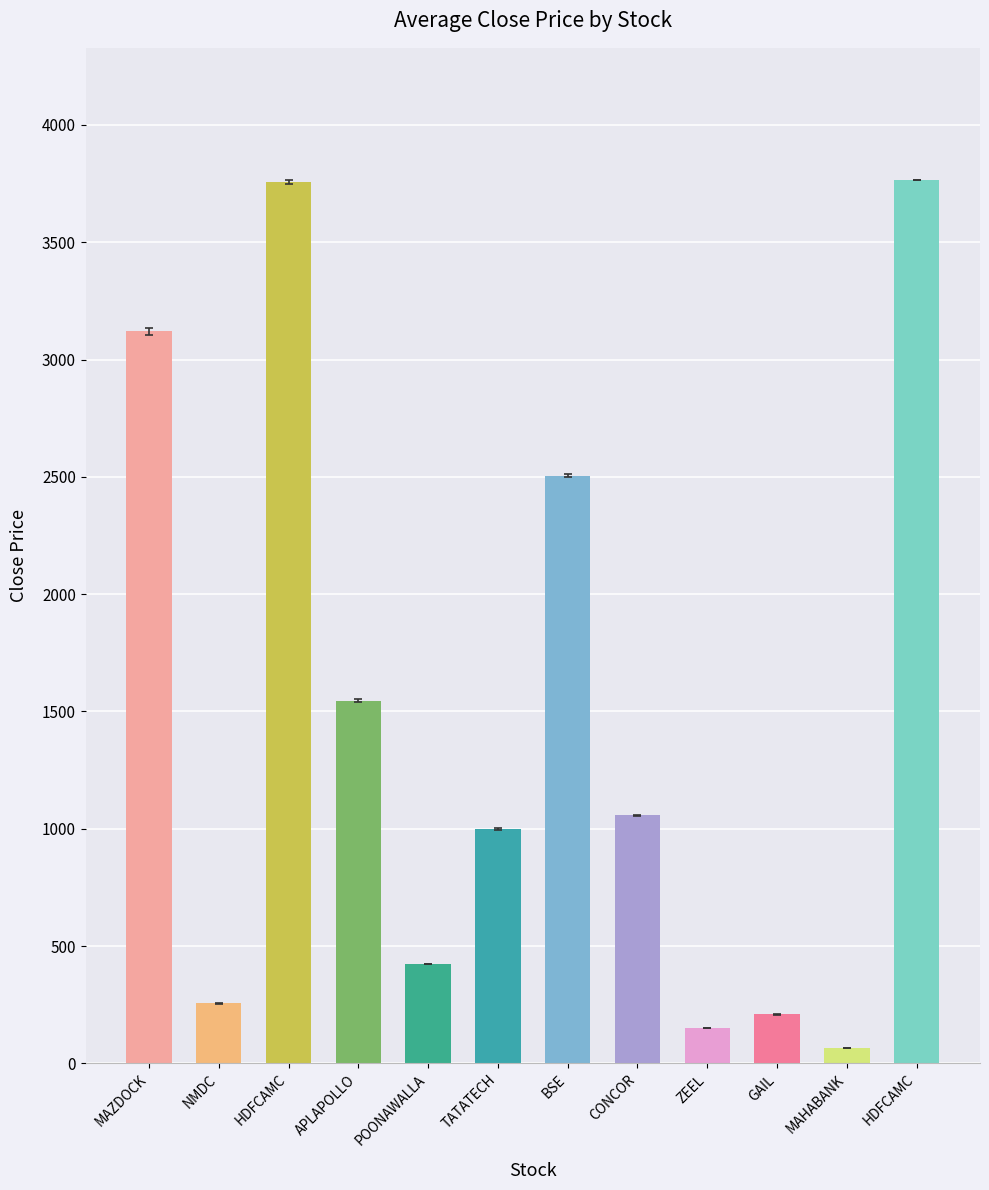

How many data points are less than 1056?

6